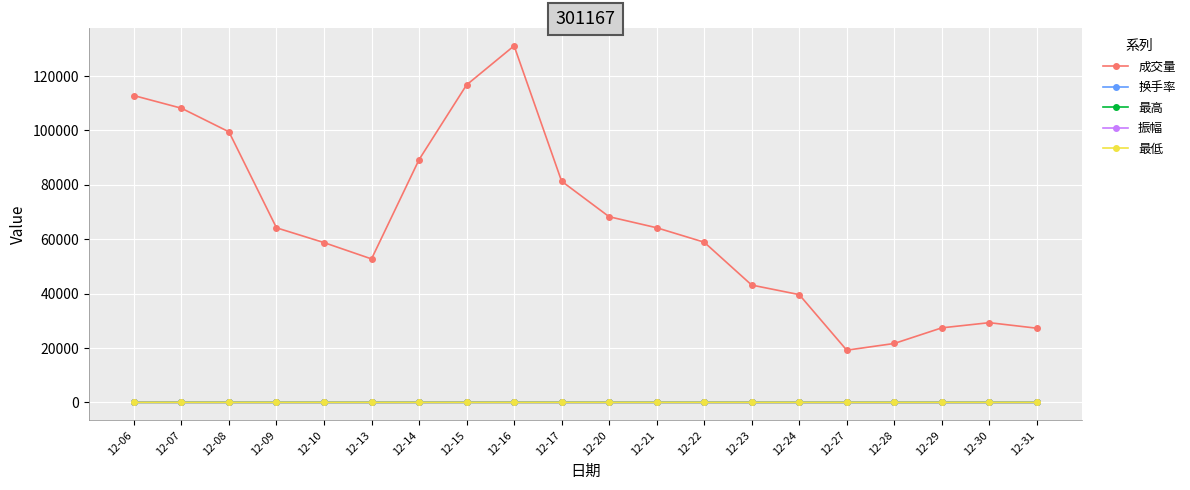

The value of 换手率 at 12-09 is 32.1. True or false?

True